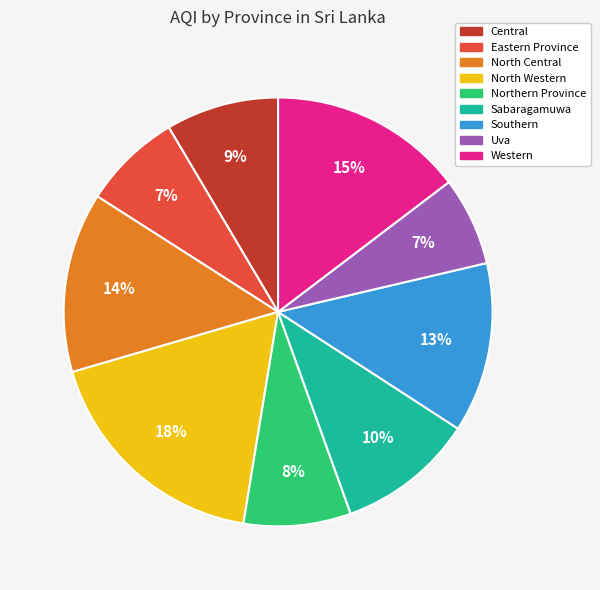

Combined, do Northern Province and Southern account for over 50%?

No